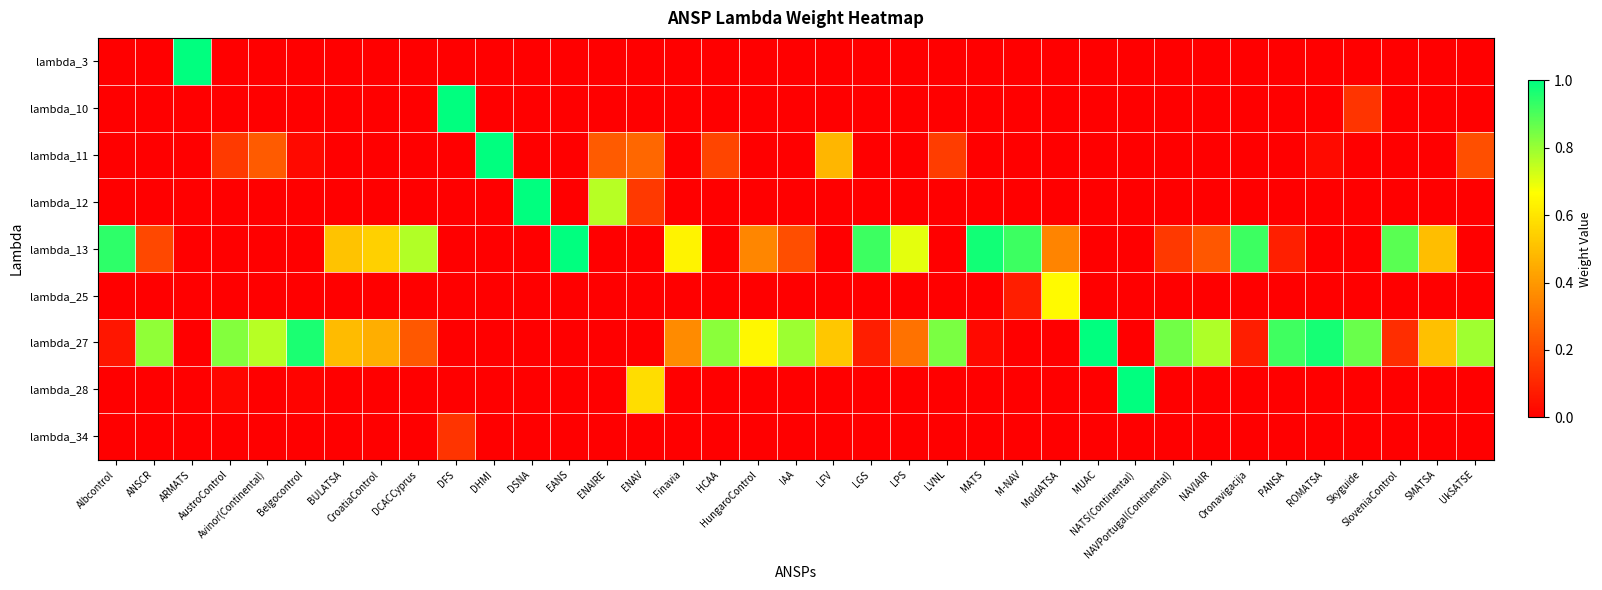

At which category is the sum across all series the highest?

DFS